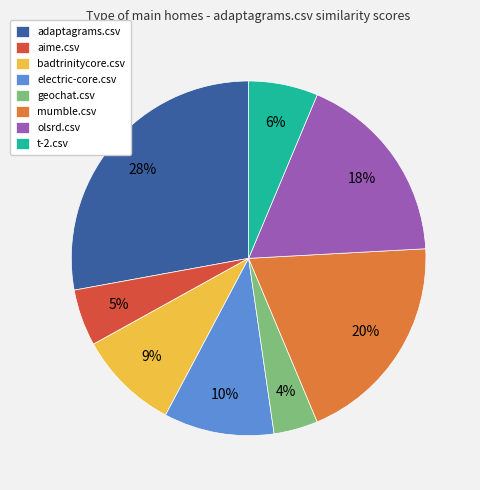

Do adaptagrams.csv and badtrinitycore.csv together represent more than half of the pie?

No